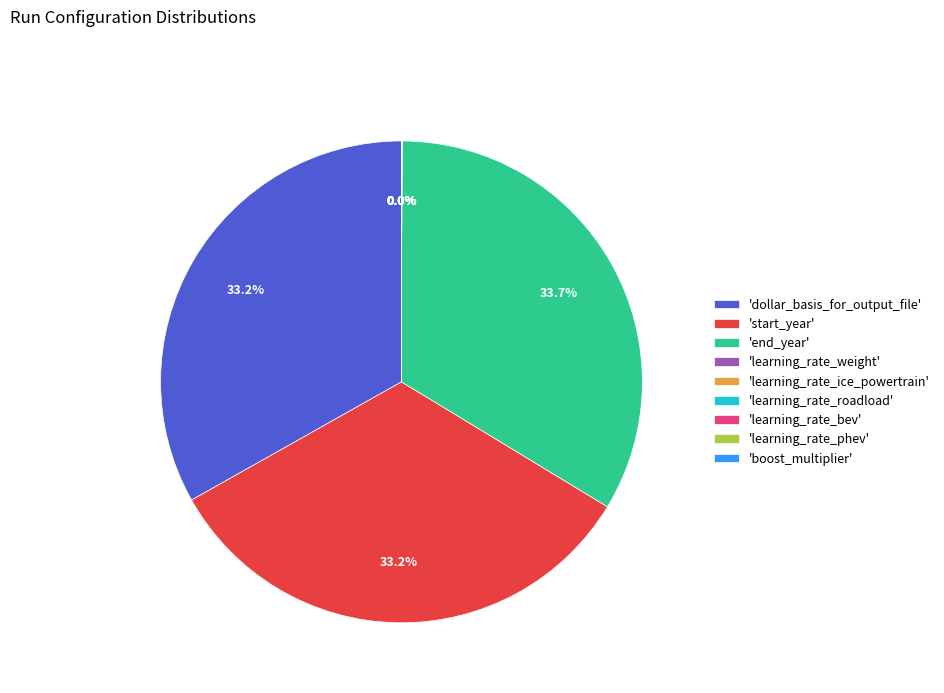

Does any single category account for the majority?

No